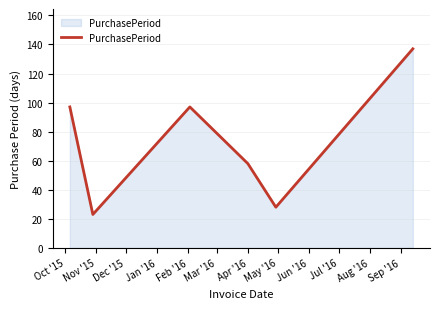

How many interior local valleys (lower than both neighbors) does the data have?

2